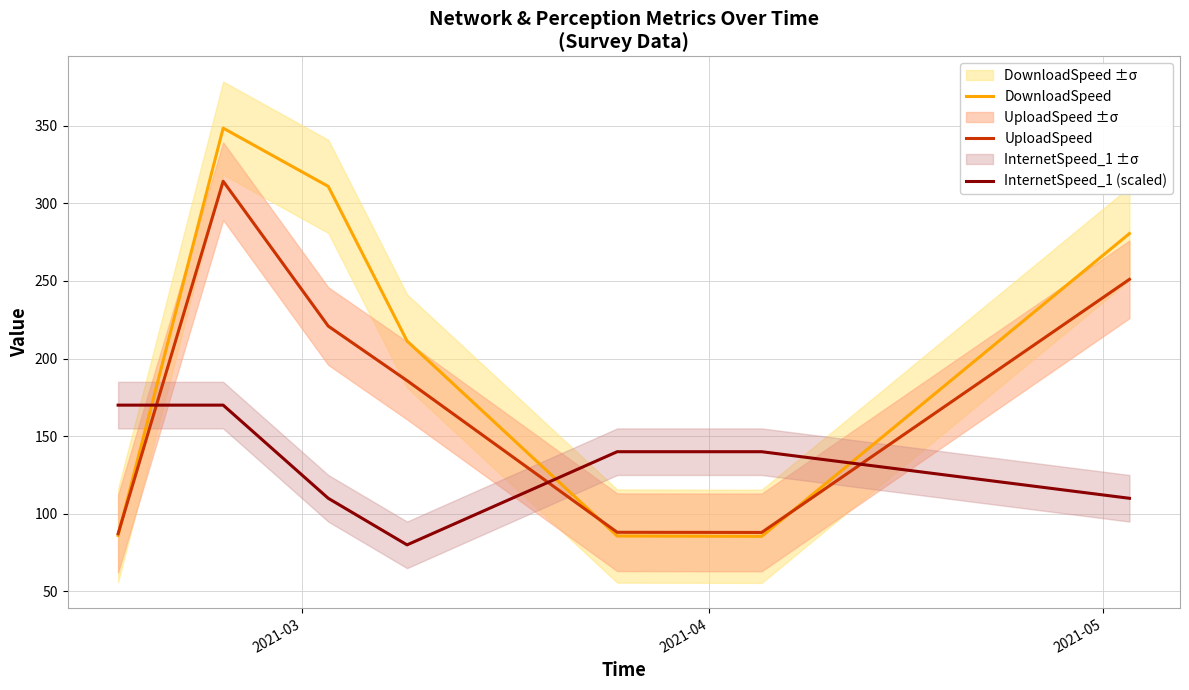

Which series has the widest spread of values?

DownloadSpeed